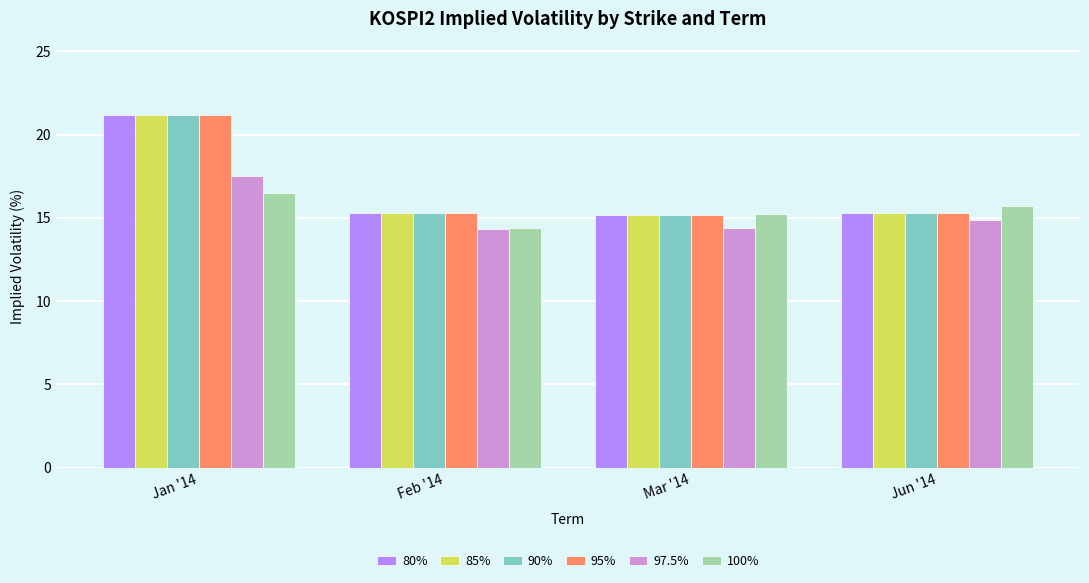

The 100% series shows 5.2 at Mar '14. True or false?

False